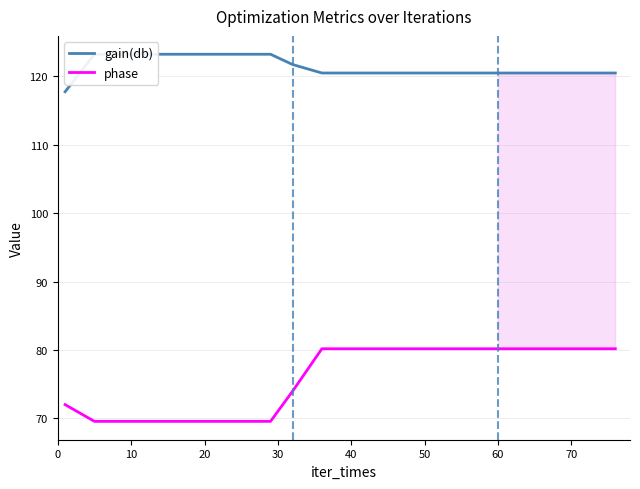

Between 10 and 20, which is larger?

20